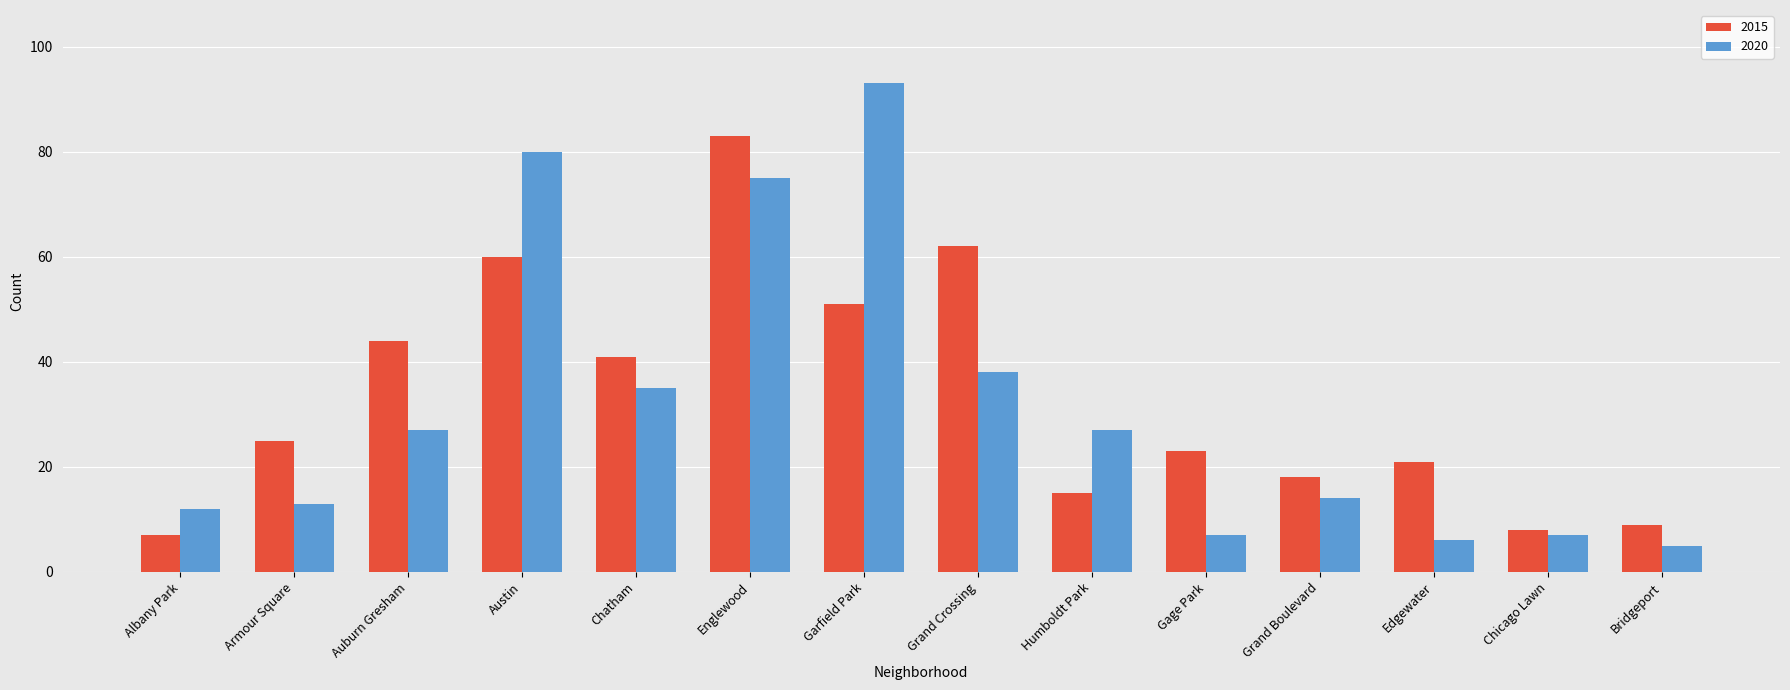

Is the value of 2020 at Albany Park greater than the value of 2015 at Gage Park?

No